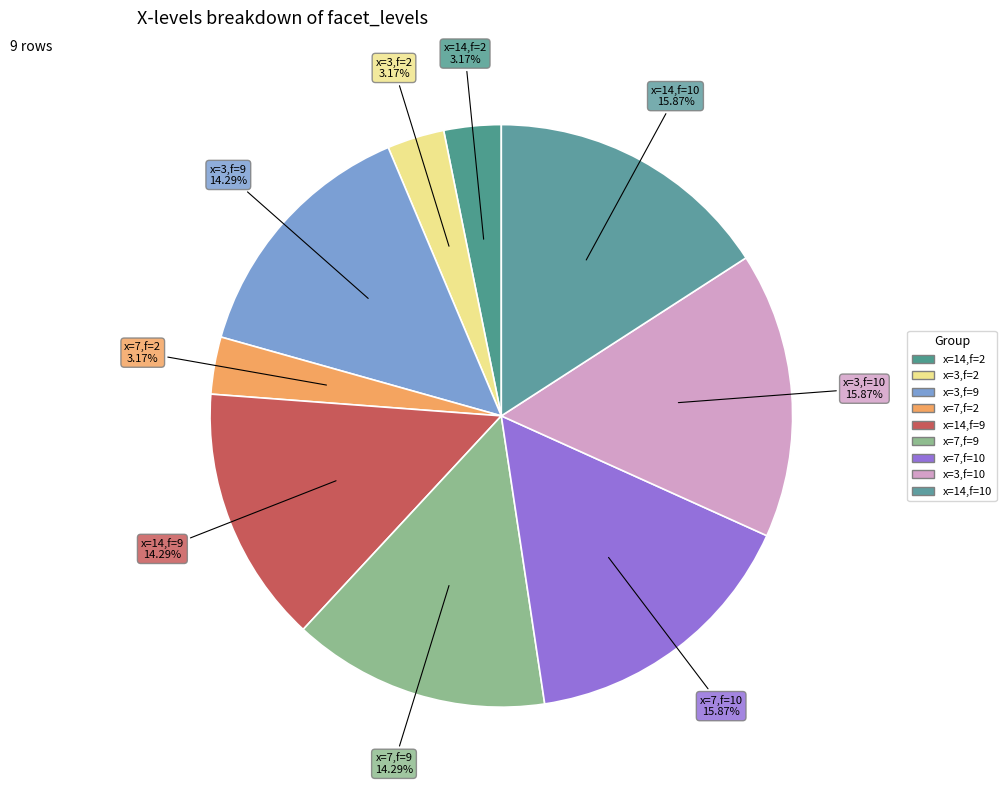

Count the number of slices in the pie.

9